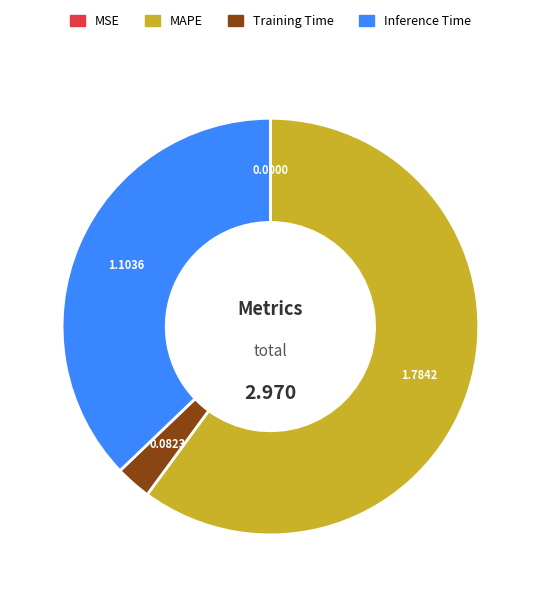

Is there any slice that represents more than half of the pie?

Yes